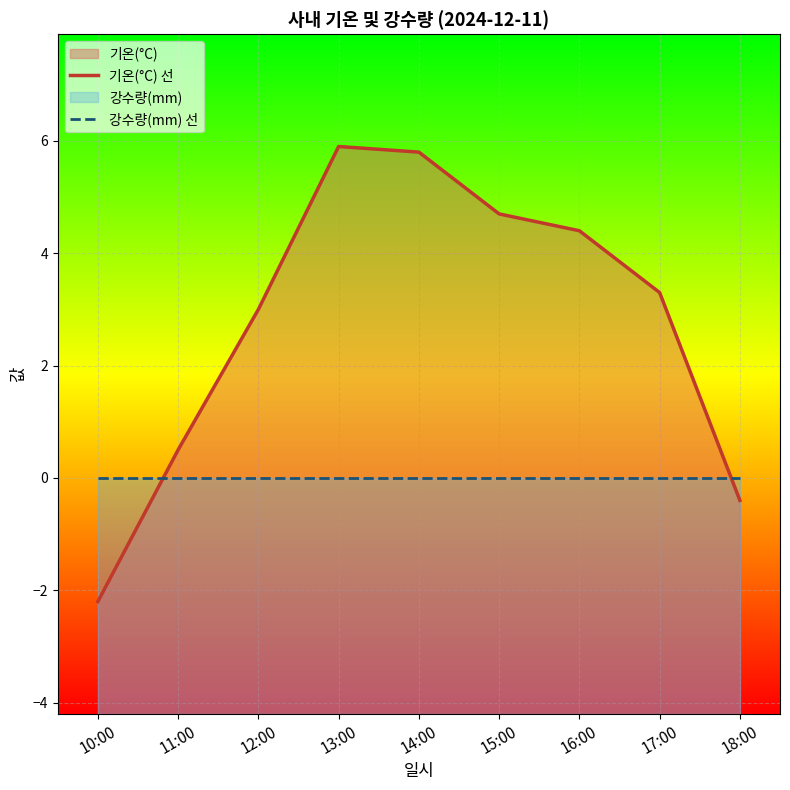

What is the label of the 2nd point from the left?

11:00